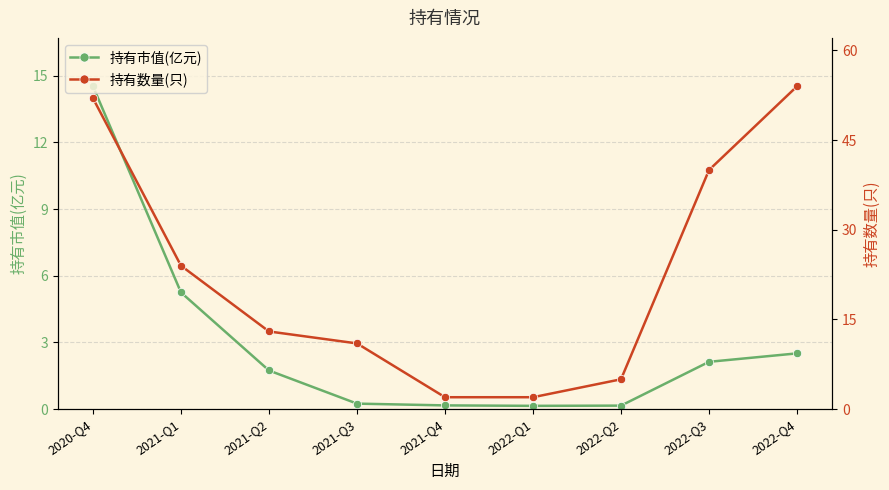

Rank the categories by 持有市值(亿元) value from lowest to highest.

2022-Q1, 2022-Q2, 2021-Q4, 2021-Q3, 2021-Q2, 2022-Q3, 2022-Q4, 2021-Q1, 2020-Q4